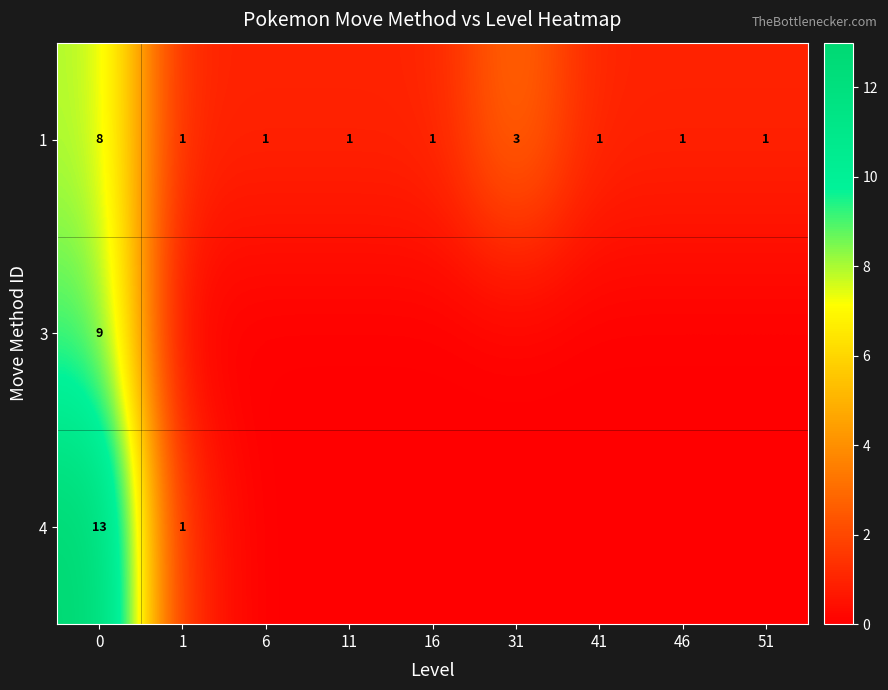

The value of 1 at 11 is 1. True or false?

True